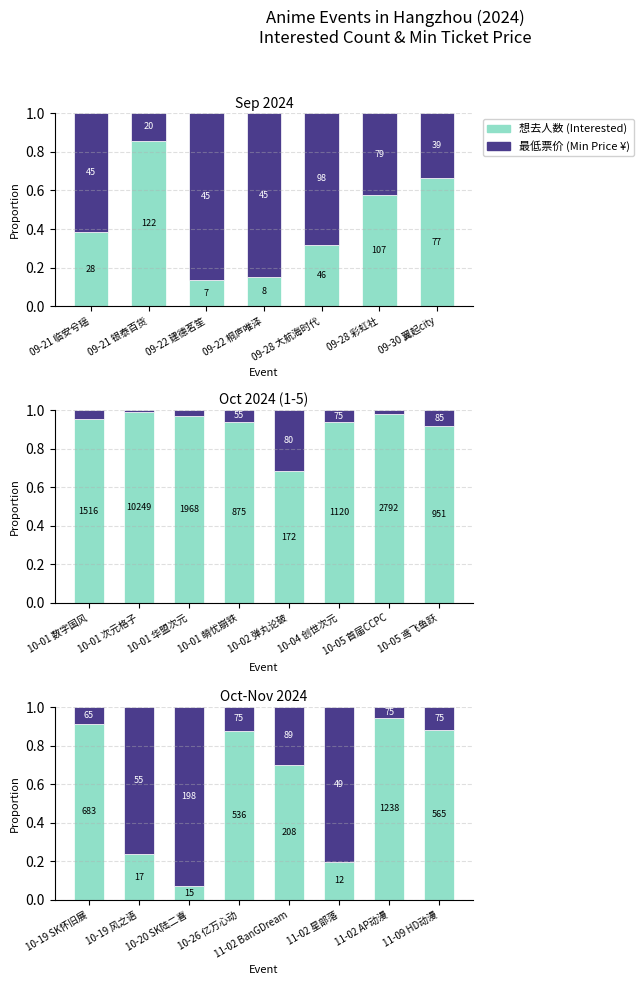

Which series has the largest total across all categories?

想去人数